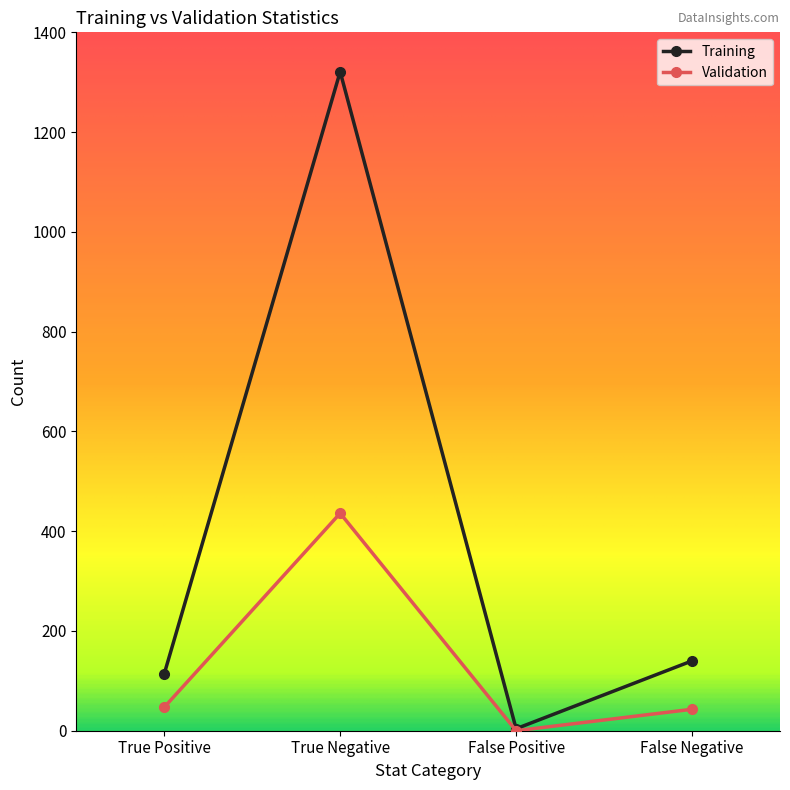

True or false: Training has more than 2 points higher than both neighbors.

False